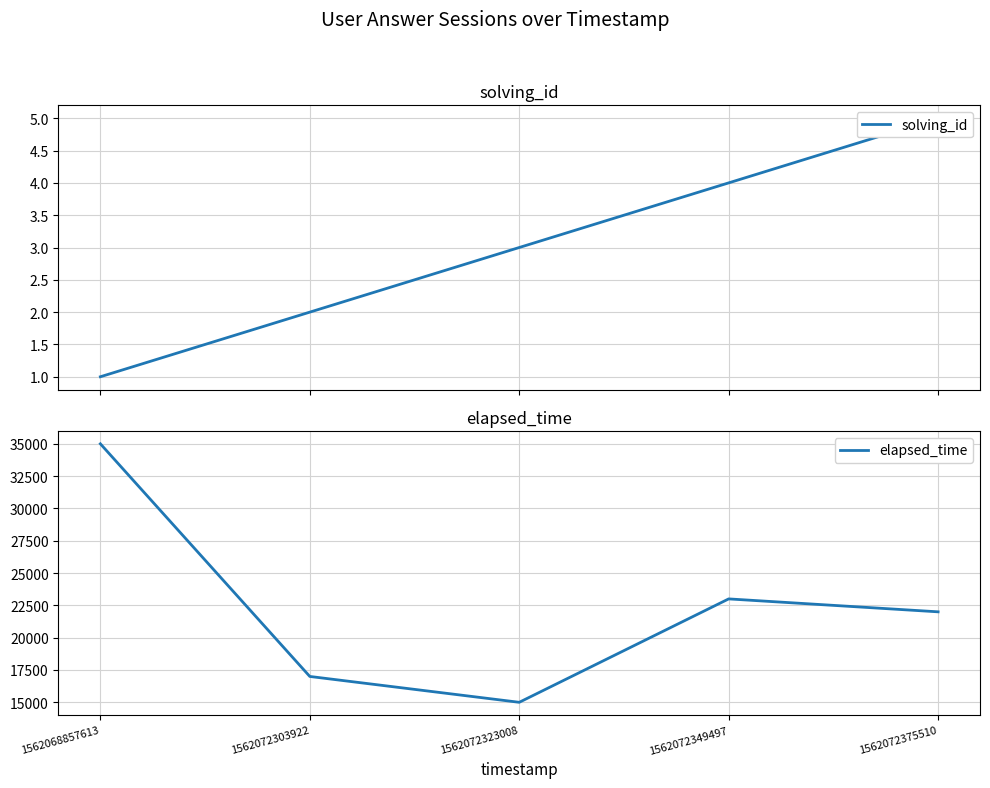

What is the sum of the elapsed_time values at 1562072349497 and 1562072375510?

45000